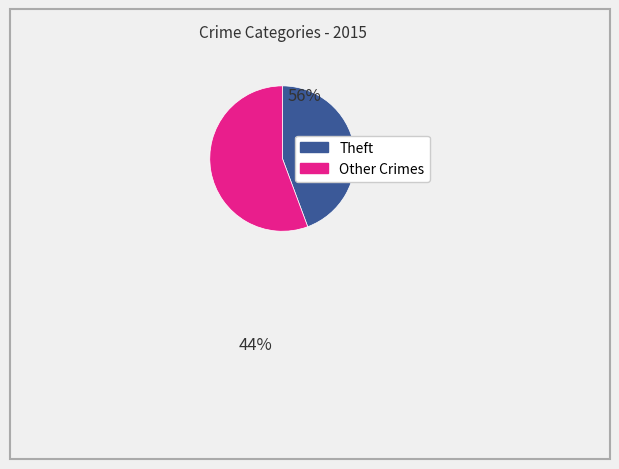

Which slice represents more than half of the pie?

Other Crimes